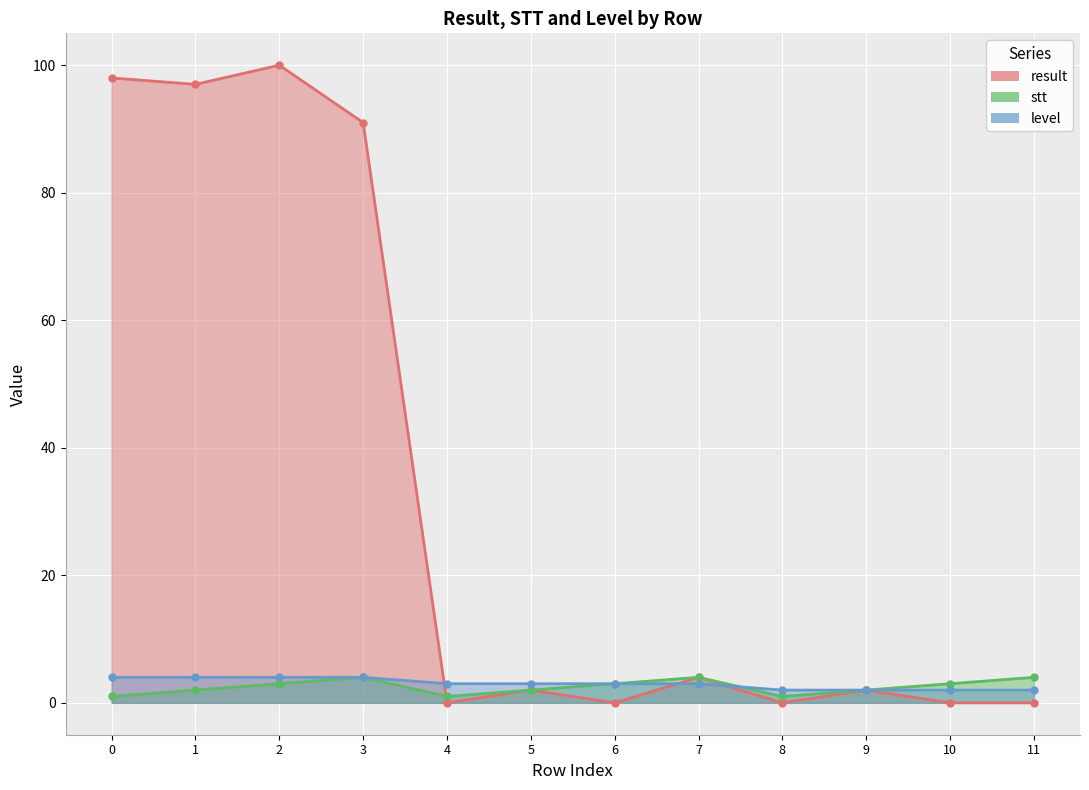

Is it true that result equals 91 at 3?

True